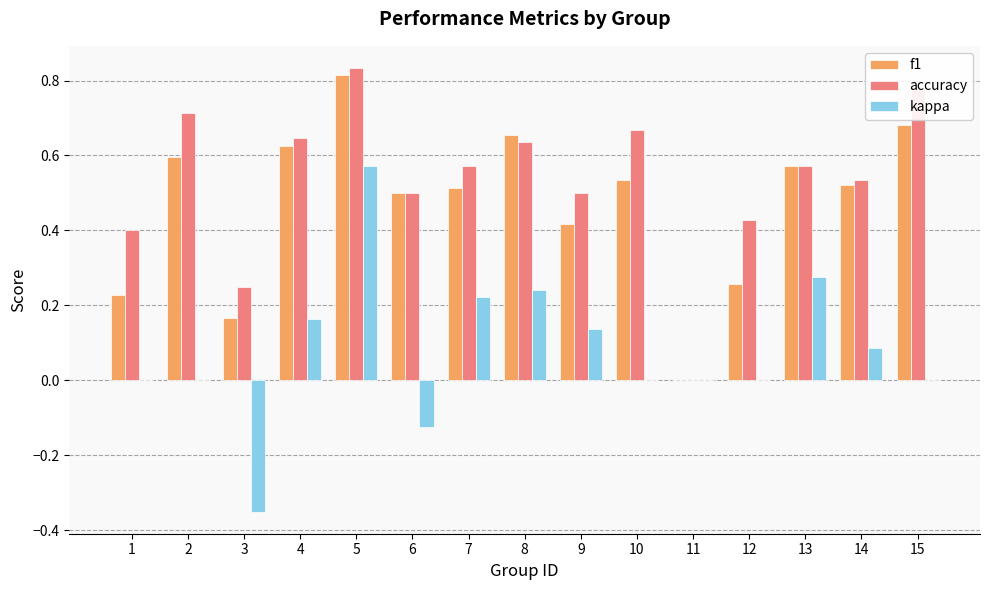

Which series has the largest total across all categories?

accuracy